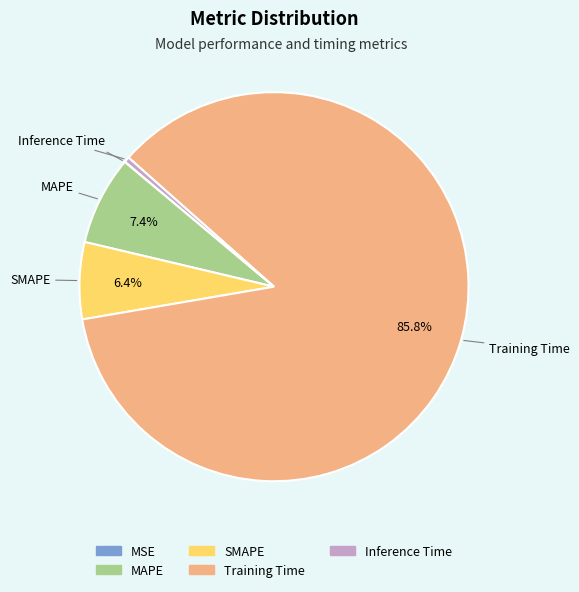

Which slice is the largest?

Training Time